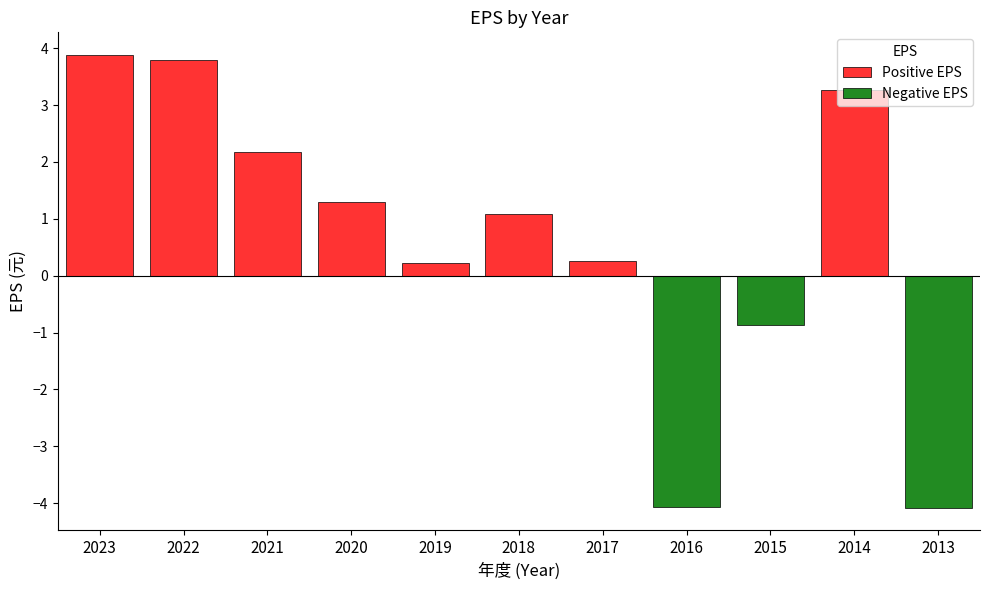

Which category has the lowest value across all series?

2013